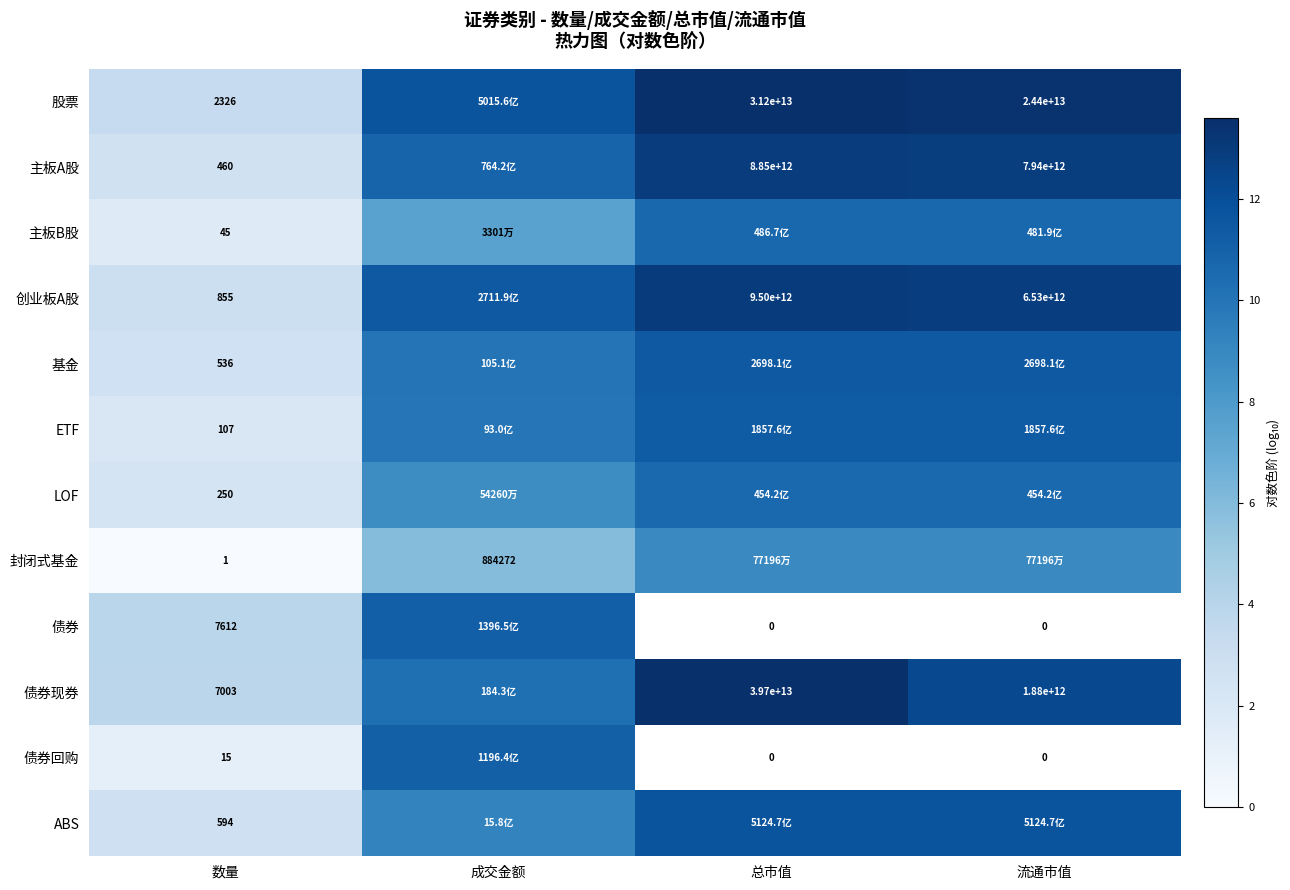

Is the value of 债券现券 at 数量 greater than the value of 封闭式基金 at 数量?

Yes